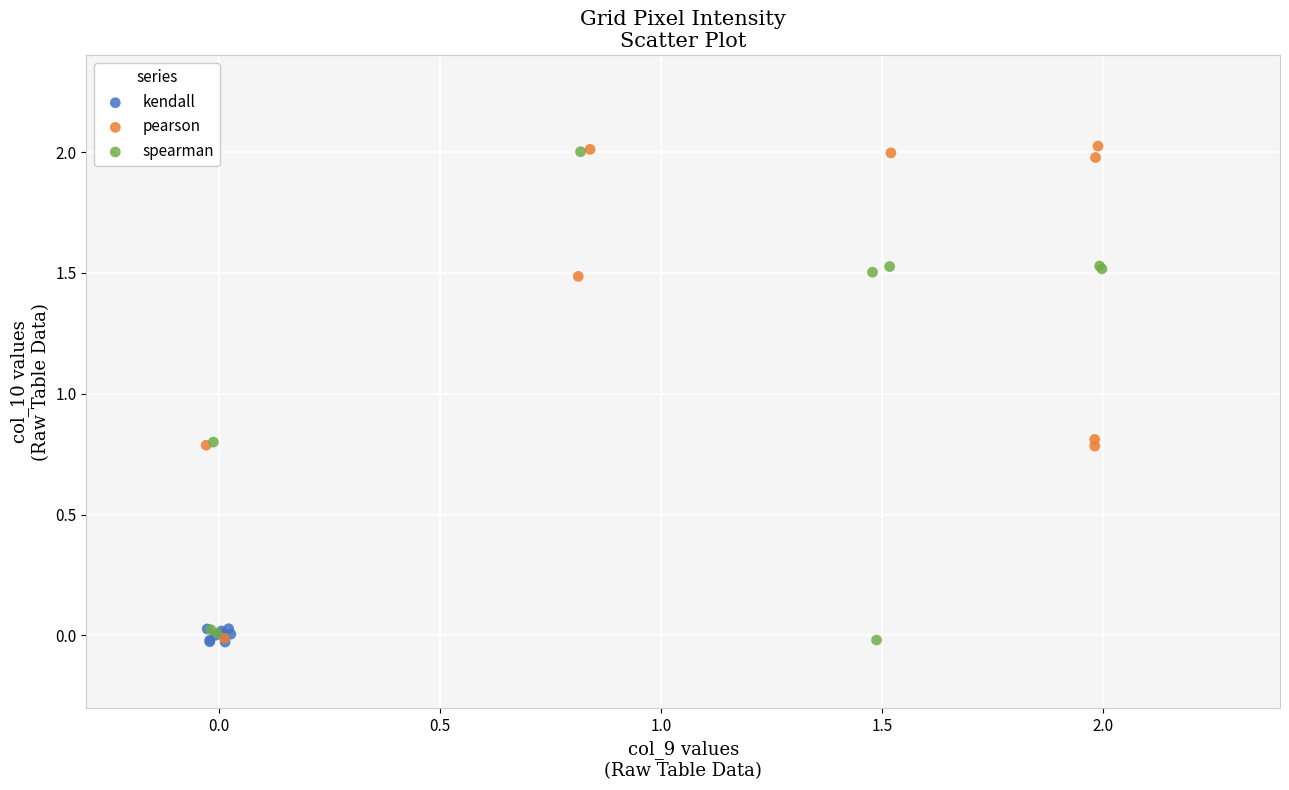

What are all the series names shown in the legend?

kendall, pearson, spearman